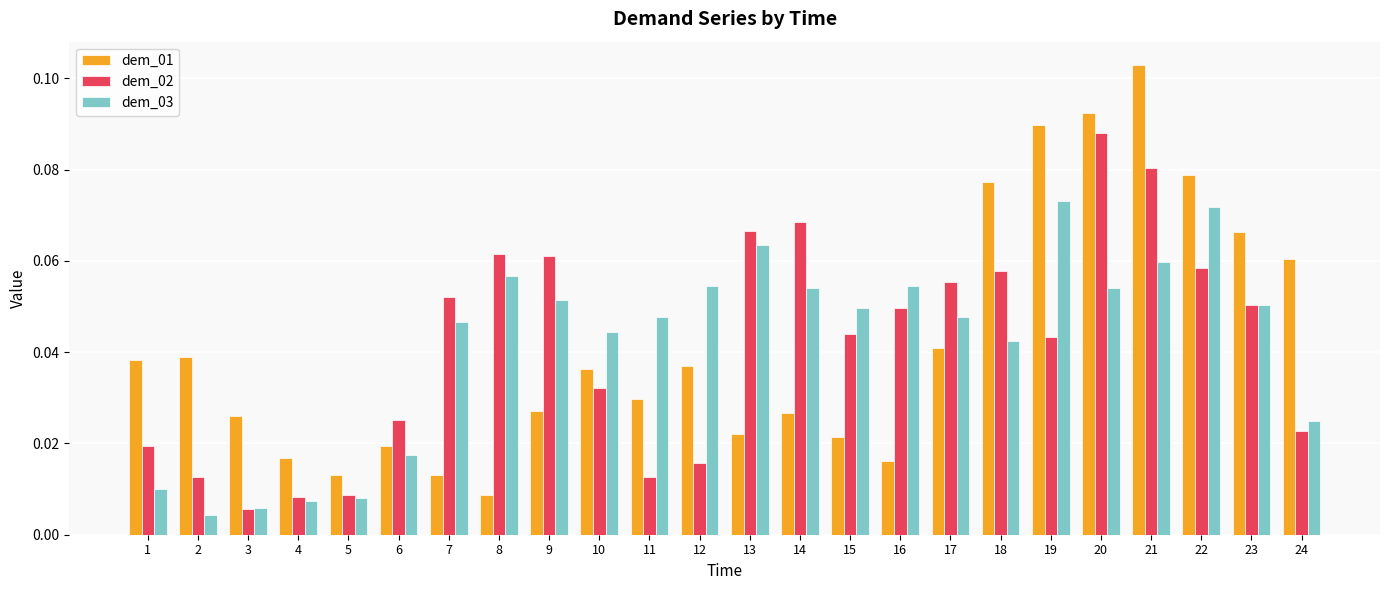

True or false: dem_01 has a value of 0.1 at 17.

False